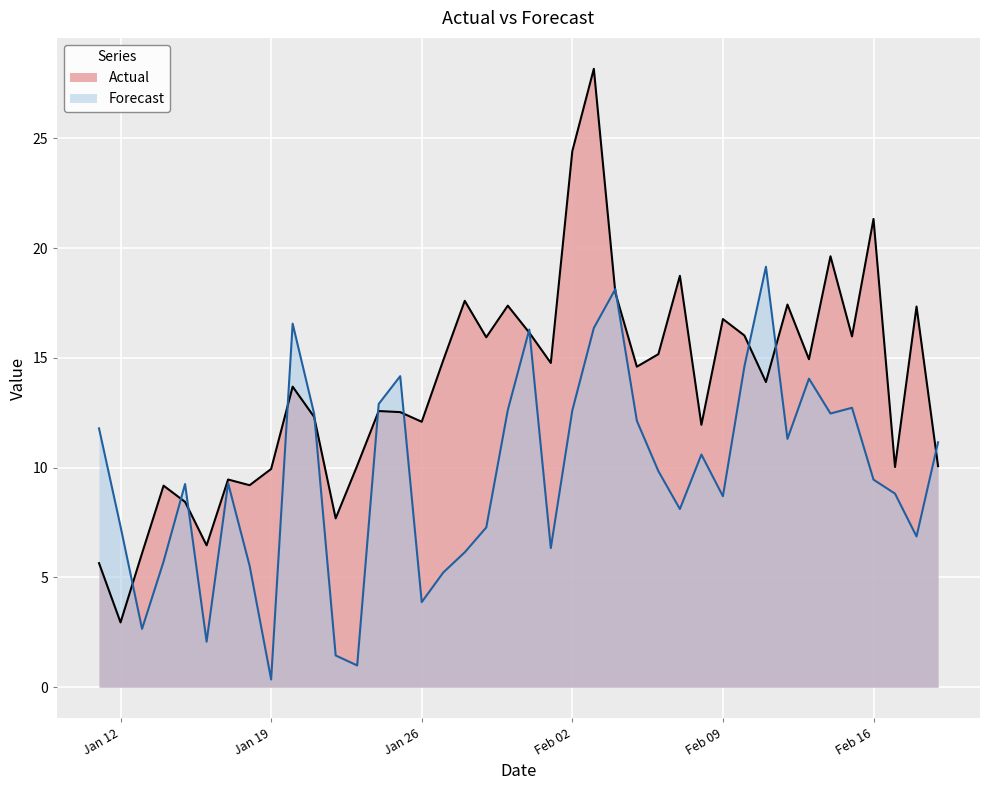

How many interior local valleys does the Forecast series have?

11